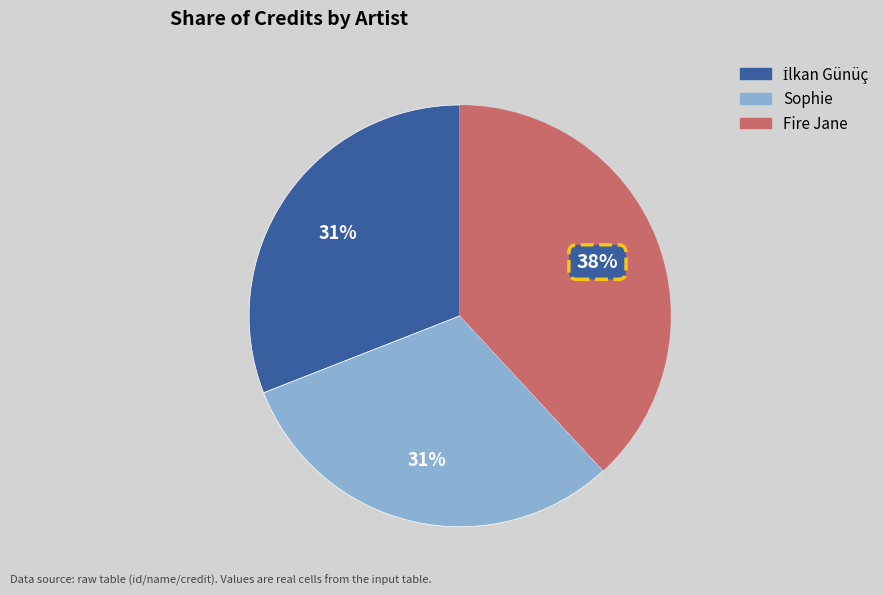

Is the sum of Sophie and Fire Jane greater than half?

Yes